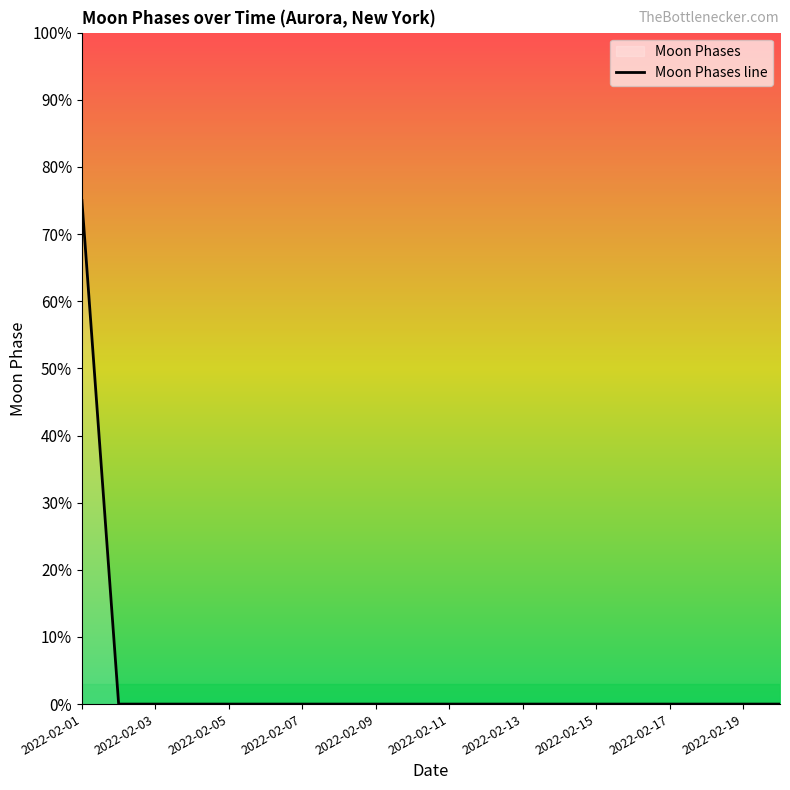

Count the number of categories in the chart.

20